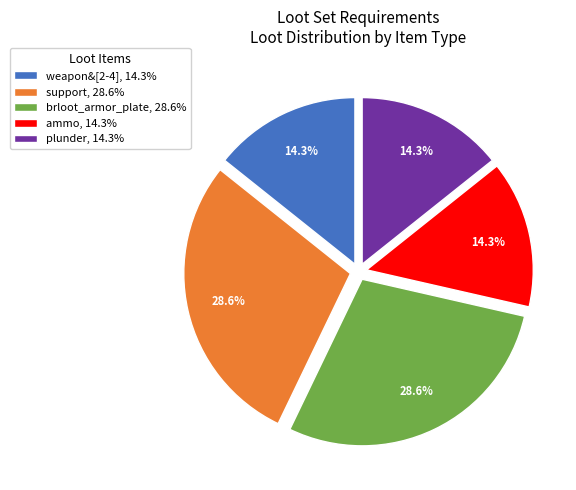

Approximately how many times larger is the value at brloot_armor_plate, 28.6% compared to ammo, 14.3%?

2.0